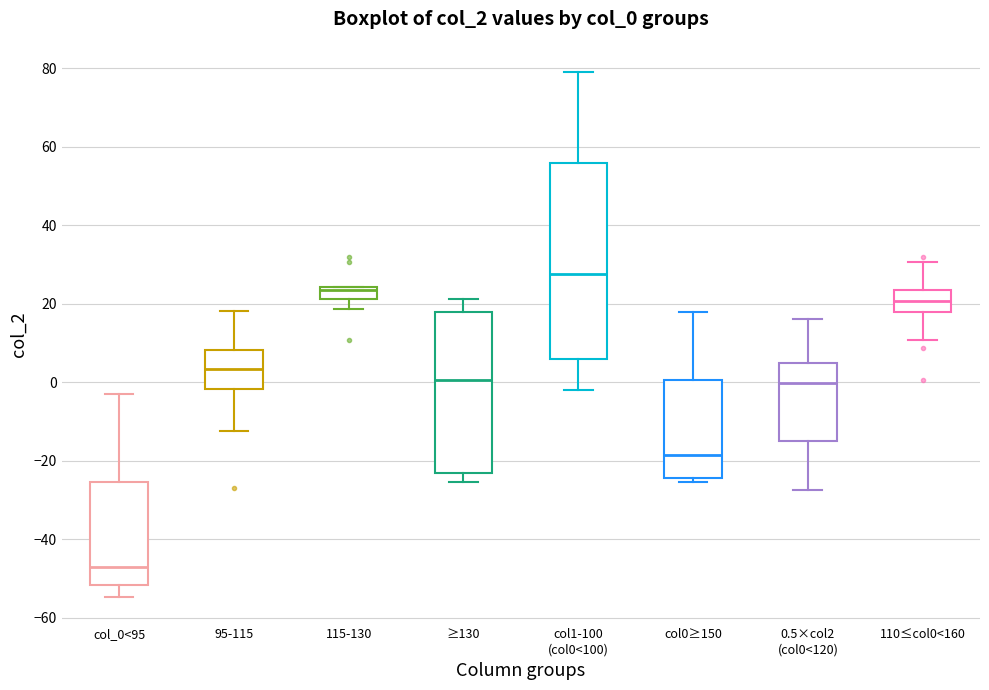

Which box is the tallest, from its lower edge to its upper edge?

col1-100 (col0<100)